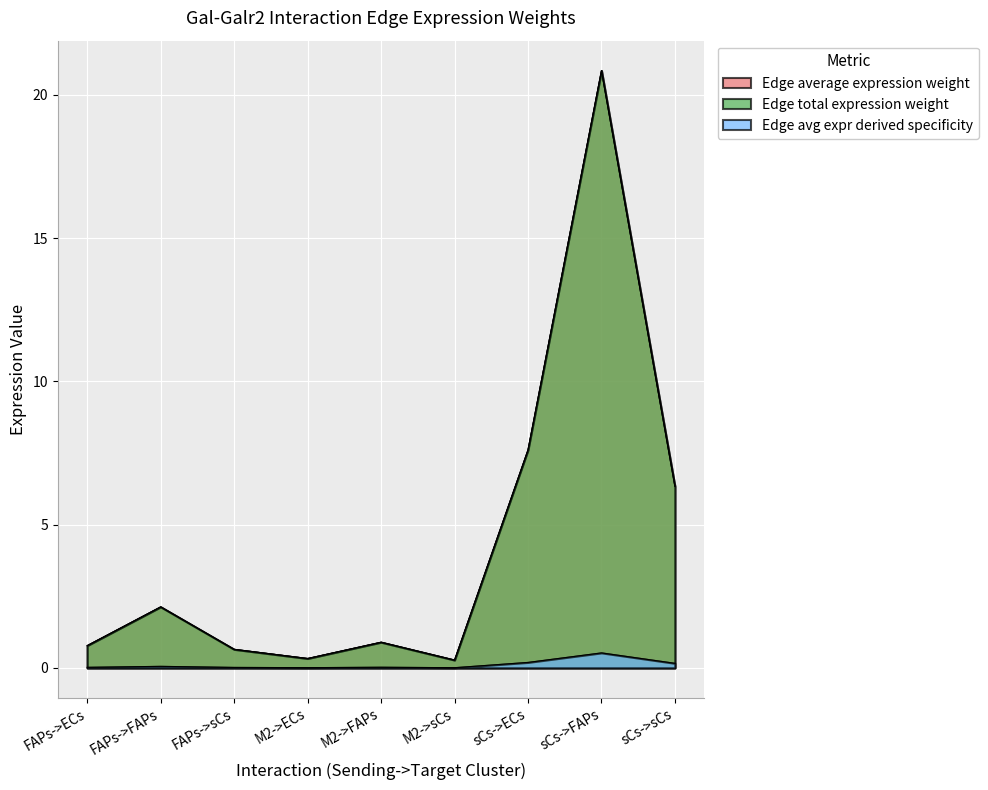

Between FAPs->FAPs and FAPs->sCs, which is larger?

FAPs->FAPs